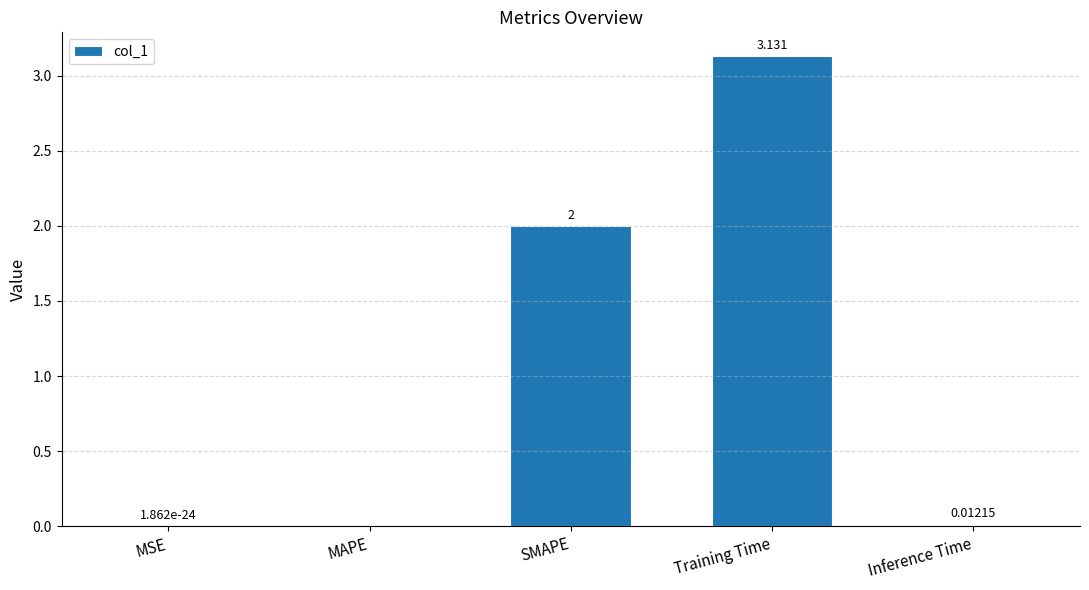

How many series are shown in this chart?

1